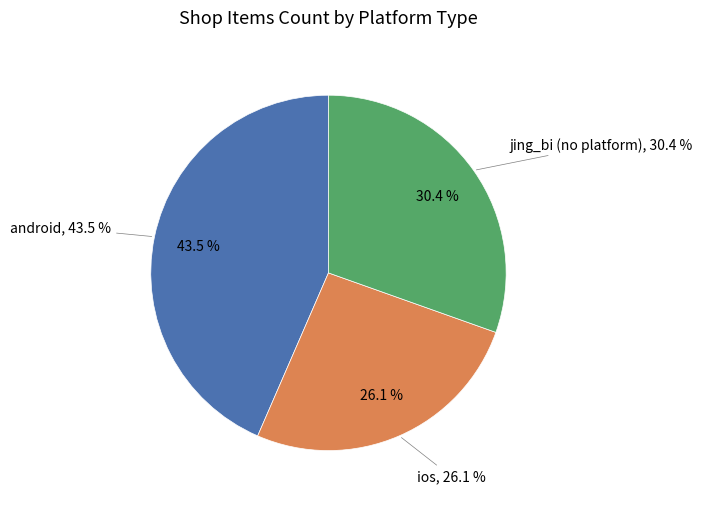

To the nearest percent, what percentage of the pie is ios?

26%